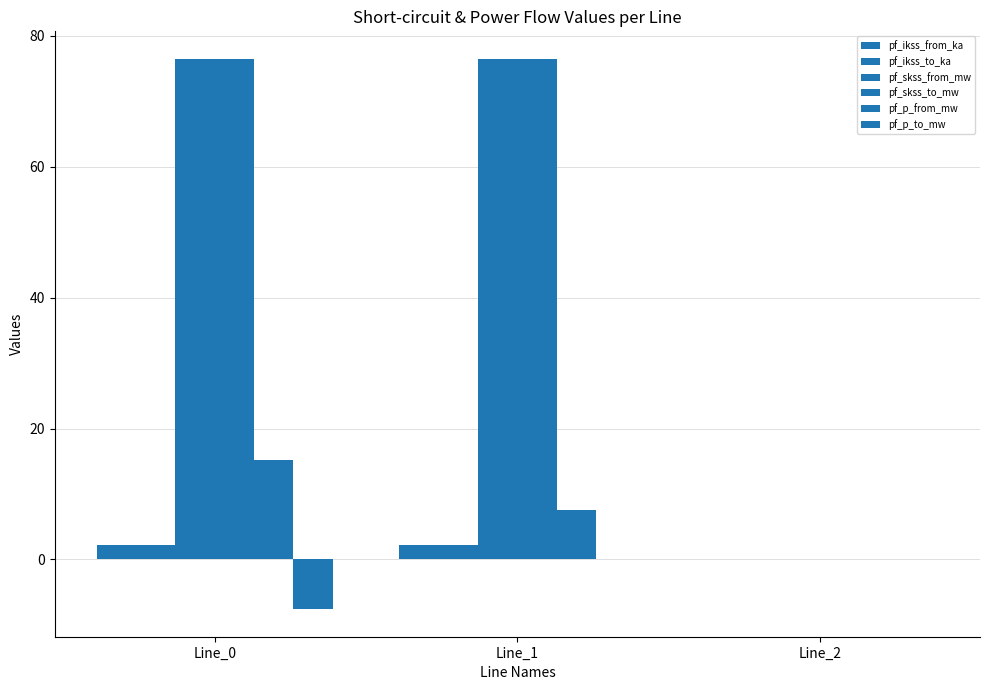

Count the number of categories in the chart.

3